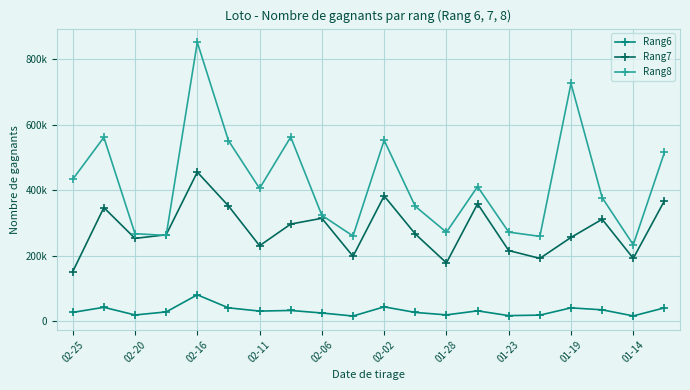

What are all the series names shown in the legend?

Rang6, Rang7, Rang8